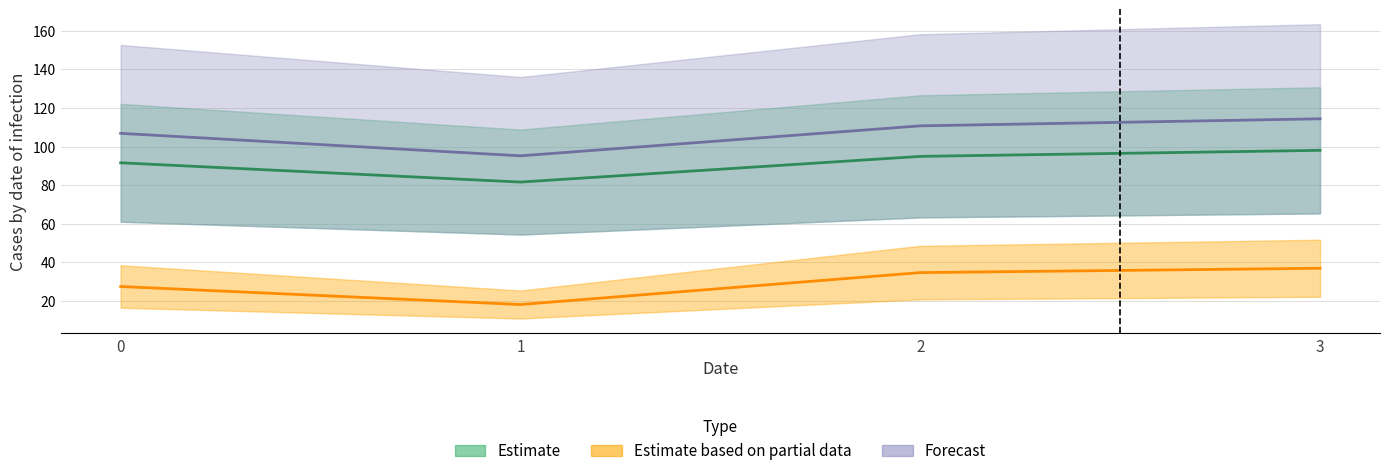

At which label does series_0 first exceed 34?

2